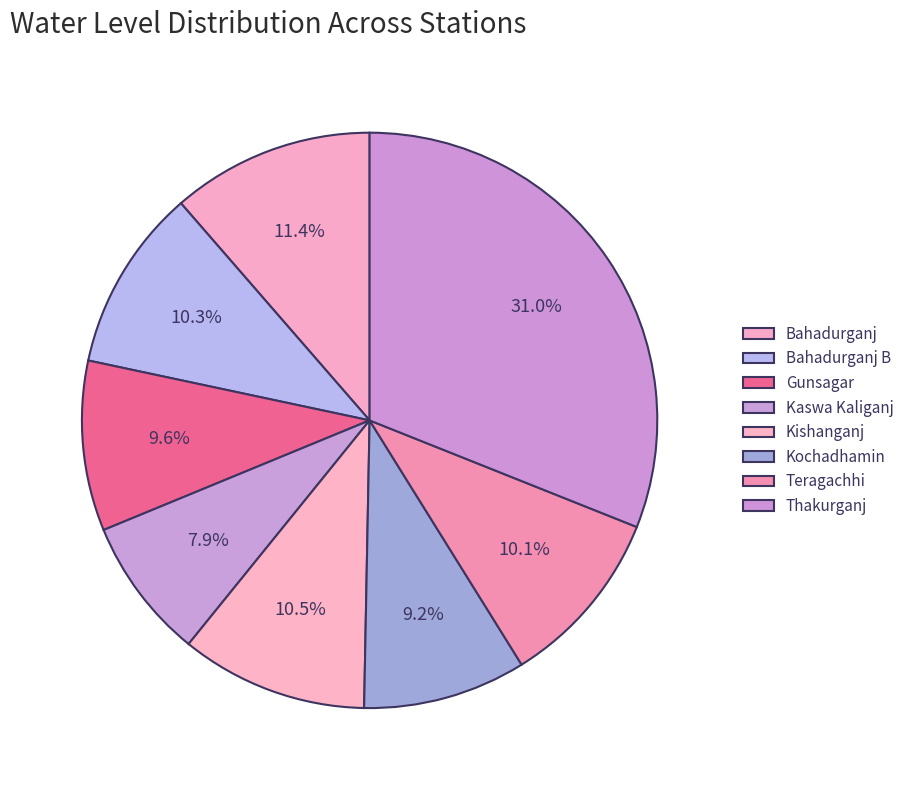

Which slice is the largest?

Thakurganj